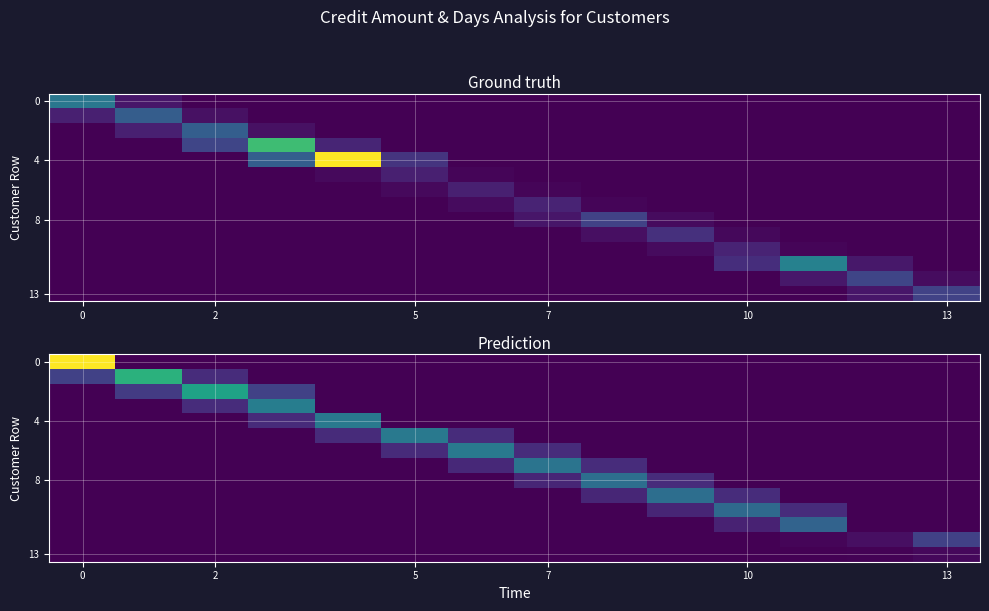

How many values in 13 are above zero?

2